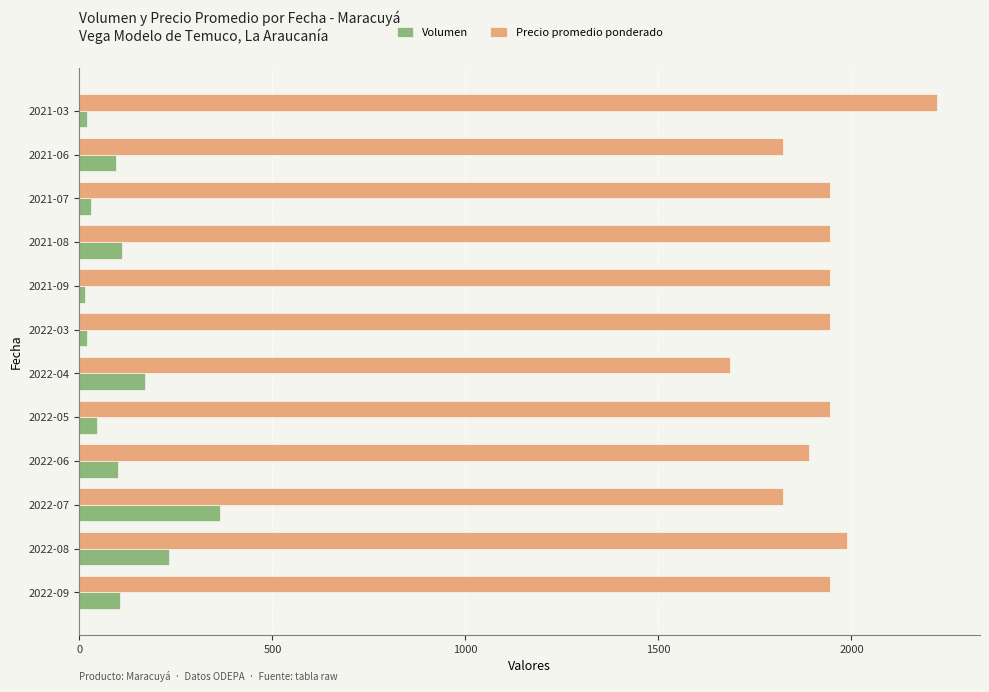

Rank the series by their average value, from highest to lowest.

Precio promedio ponderado, Volumen